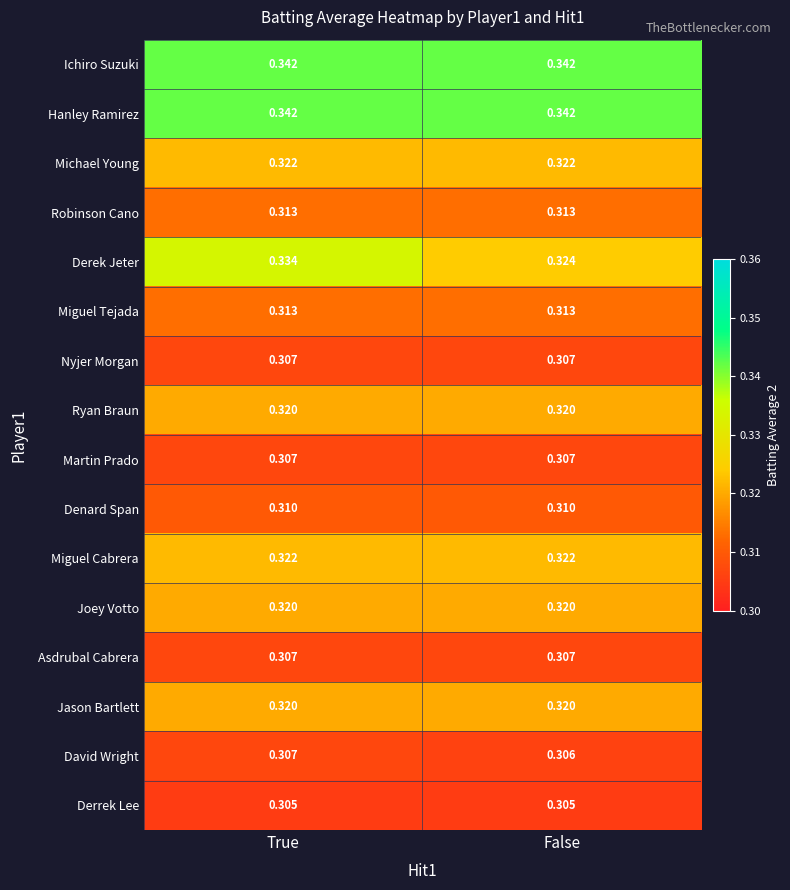

Is the value of Miguel Cabrera at False greater than the value of Derrek Lee at True?

Yes